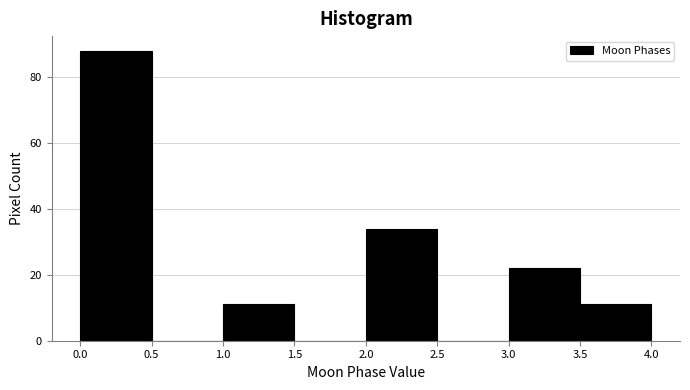

Reading left to right, transcribe this chart: for each bar, give the range it covers on the x-axis and its height. The values are not printed on the chart, so give them approximately, as read against the axis.

0.0 to 0.5: 88
0.5 to 1.0: 0
1.0 to 1.5: 12
1.5 to 2.0: 0
2.0 to 2.5: 34
2.5 to 3.0: 0
3.0 to 3.5: 22
3.5 to 4.0: 12